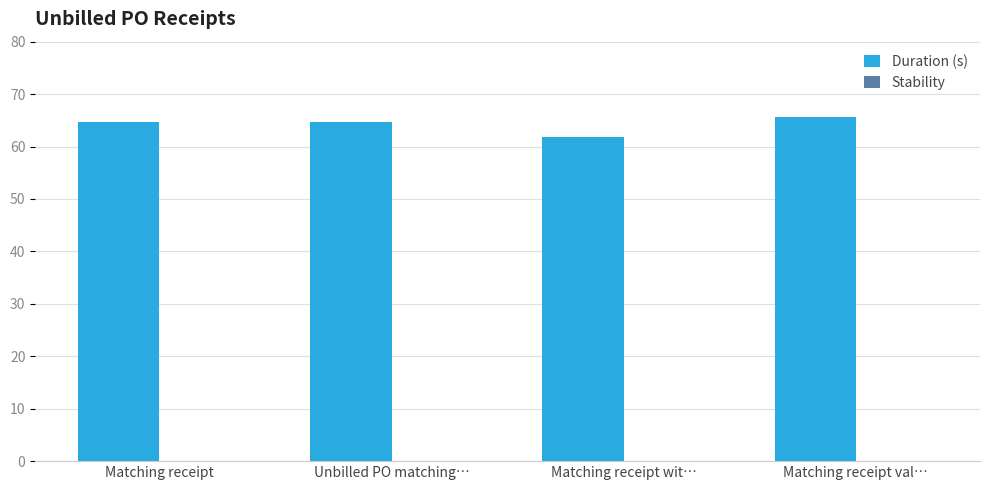

What is the ratio of the value at Matching receipt val… to the value at Matching receipt wit…?

1.1